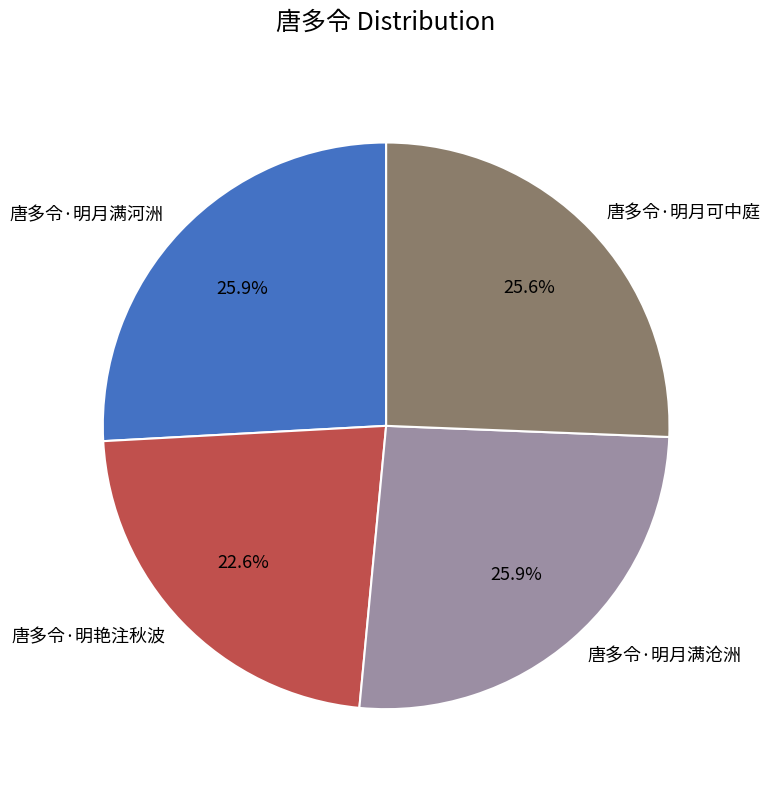

To the nearest percent, what is the combined percentage of 唐多令·明月满沧洲 and 唐多令·明月满河洲?

52%